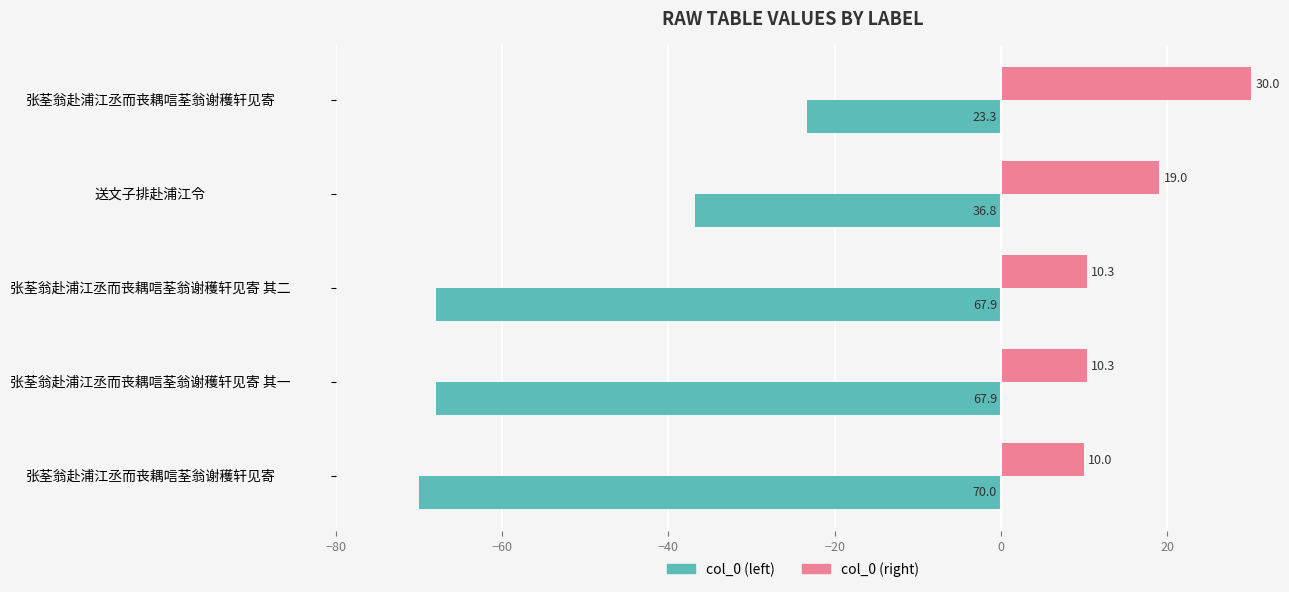

What are all the series names shown in the legend?

col_0 (left), col_0 (right)